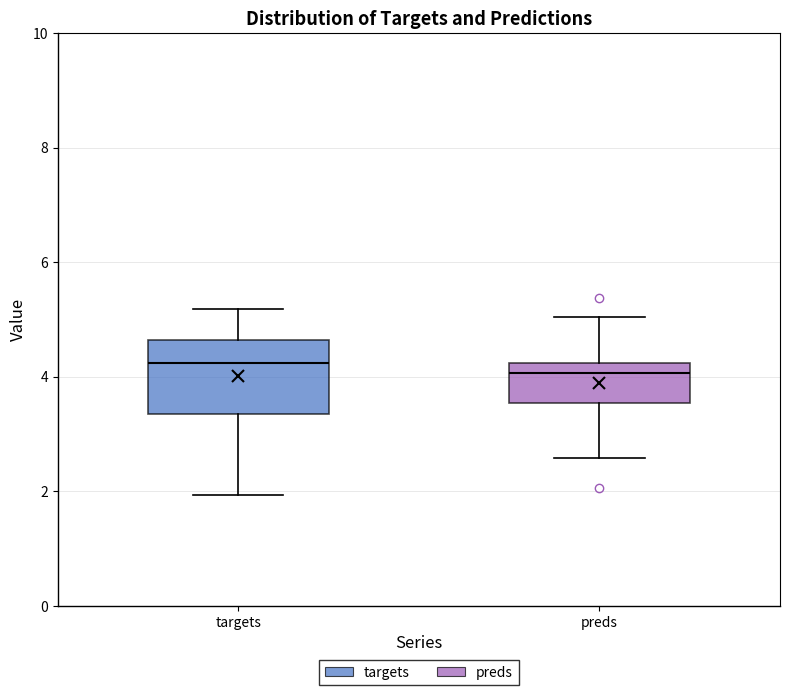

Reading left to right, read every box against the y-axis: the position of its median line, the range the box covers, and the ends of its whiskers. The values are not printed on the chart, so give them approximately, as read against the axis.

targets: median 4.2, box 3.4 to 4.6, whiskers 2.0 to 5.2
preds: median 4.0, box 3.6 to 4.2, whiskers 2.6 to 5.0